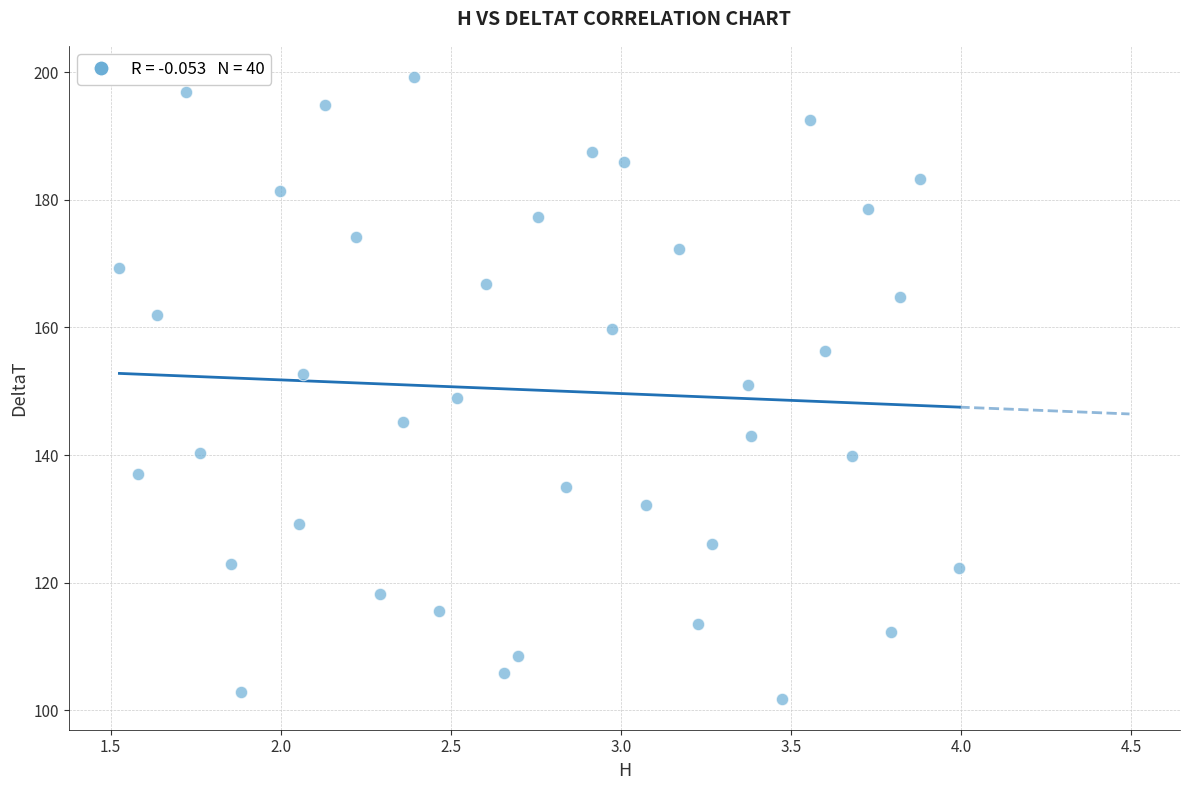

What is the range of Y values (max minus min)?

97.5